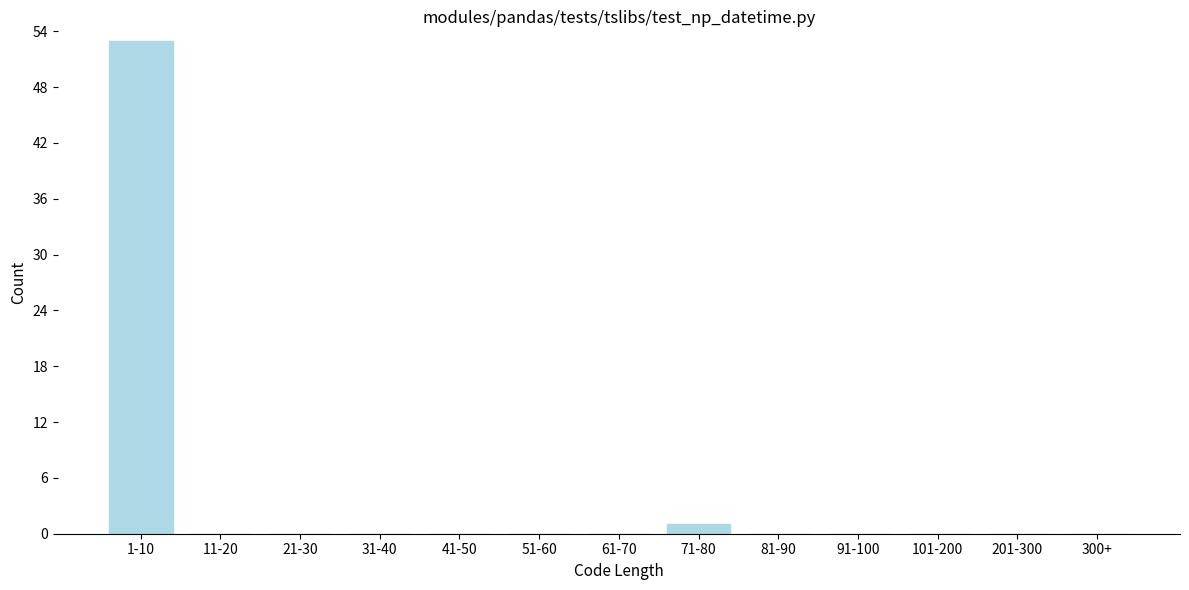

Reading left to right, transcribe all the data shown in this chart.

1-10=53	11-20=0	21-30=0	31-40=0	41-50=0	51-60=0	61-70=0	71-80=1	81-90=0	91-100=0	101-200=0	201-300=0	300+=0